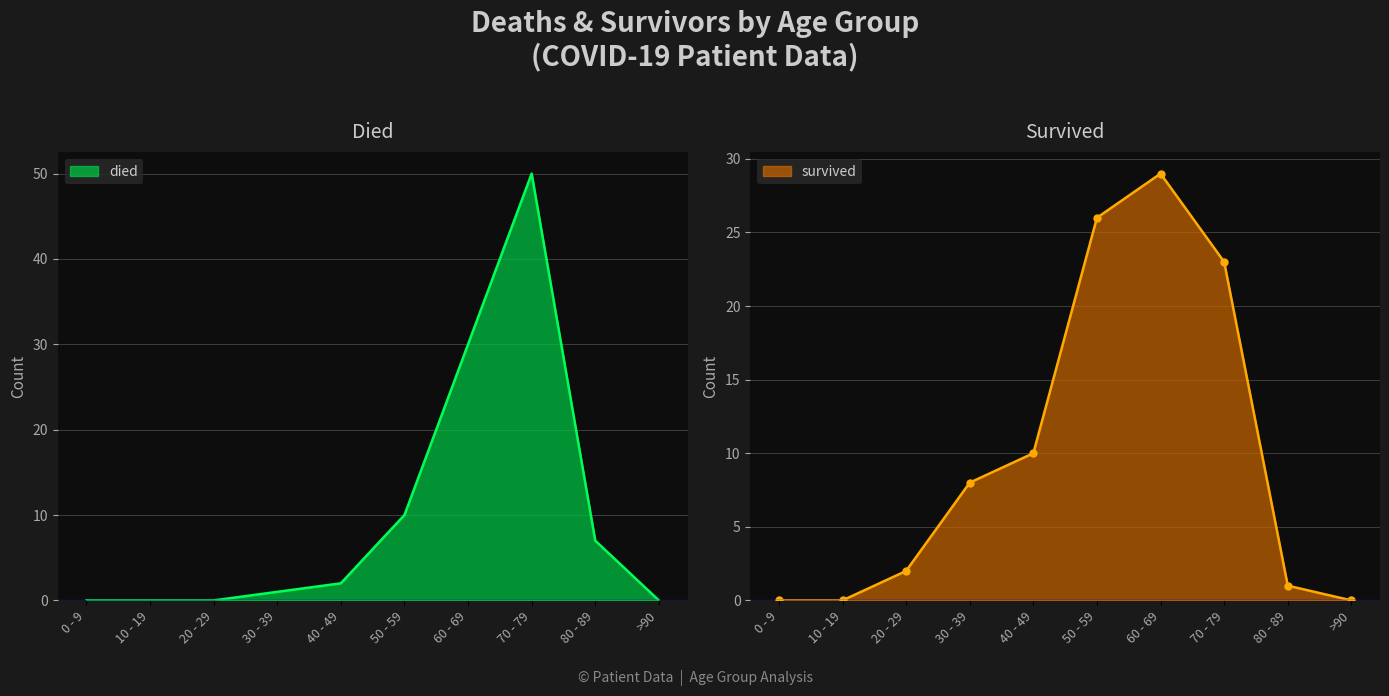

How many distinct data groups are displayed?

2